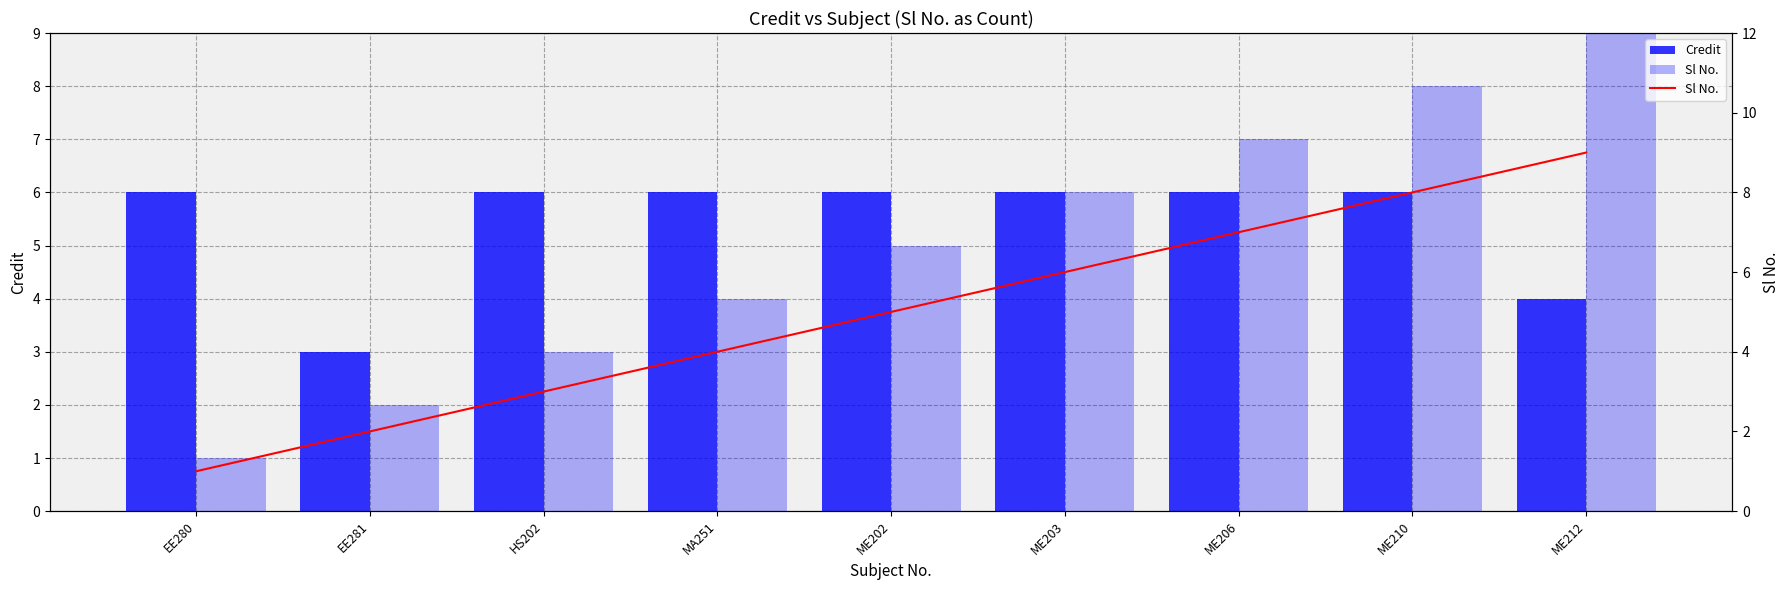

True or false: Credit has a value of 3 at EE280.

False